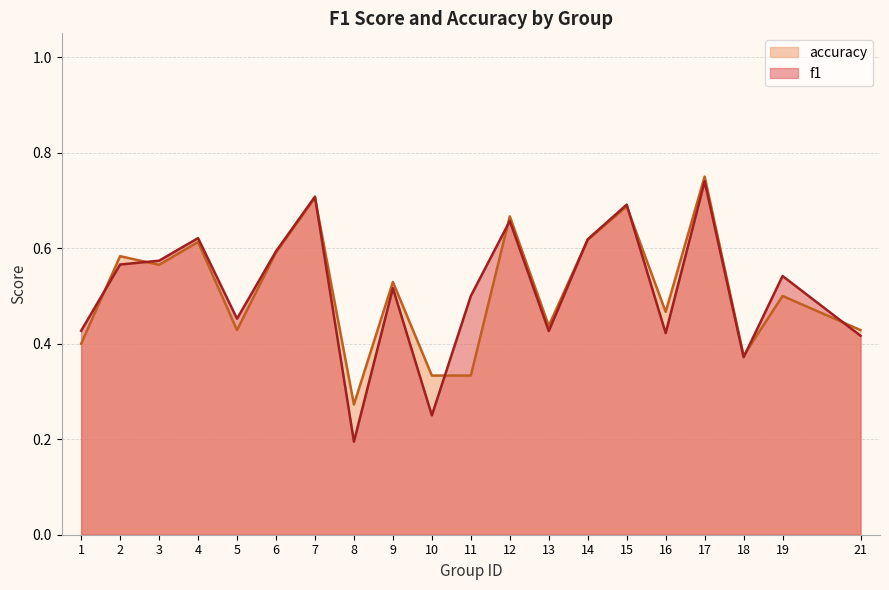

What is the total value across all series at 21?

0.8